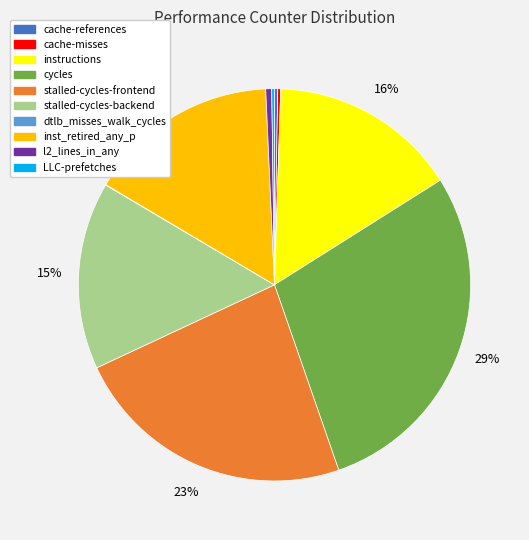

Is there a majority slice in this chart?

No